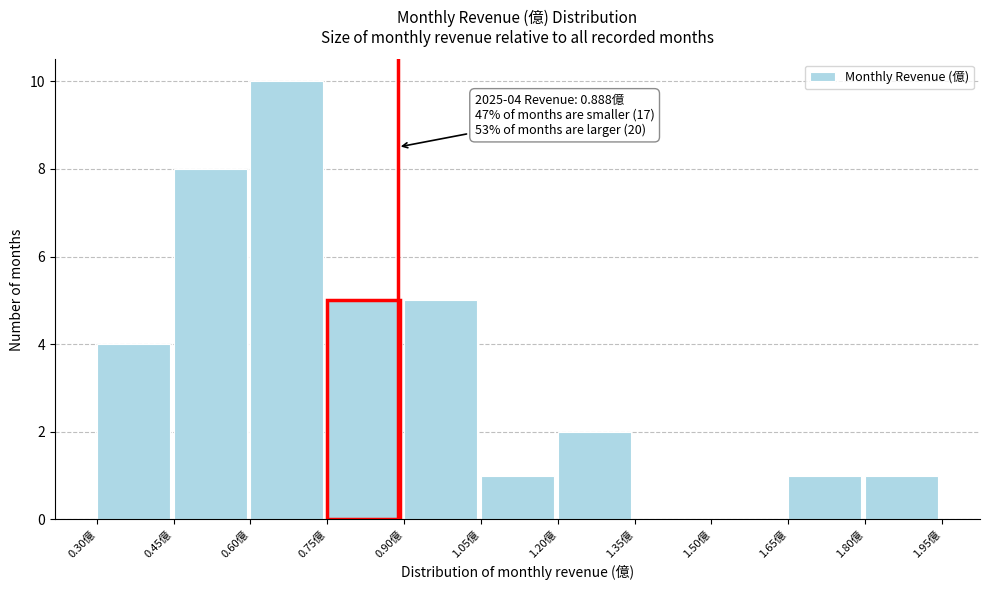

Over which range of the x-axis is the bar tallest?

0.60 to 0.75